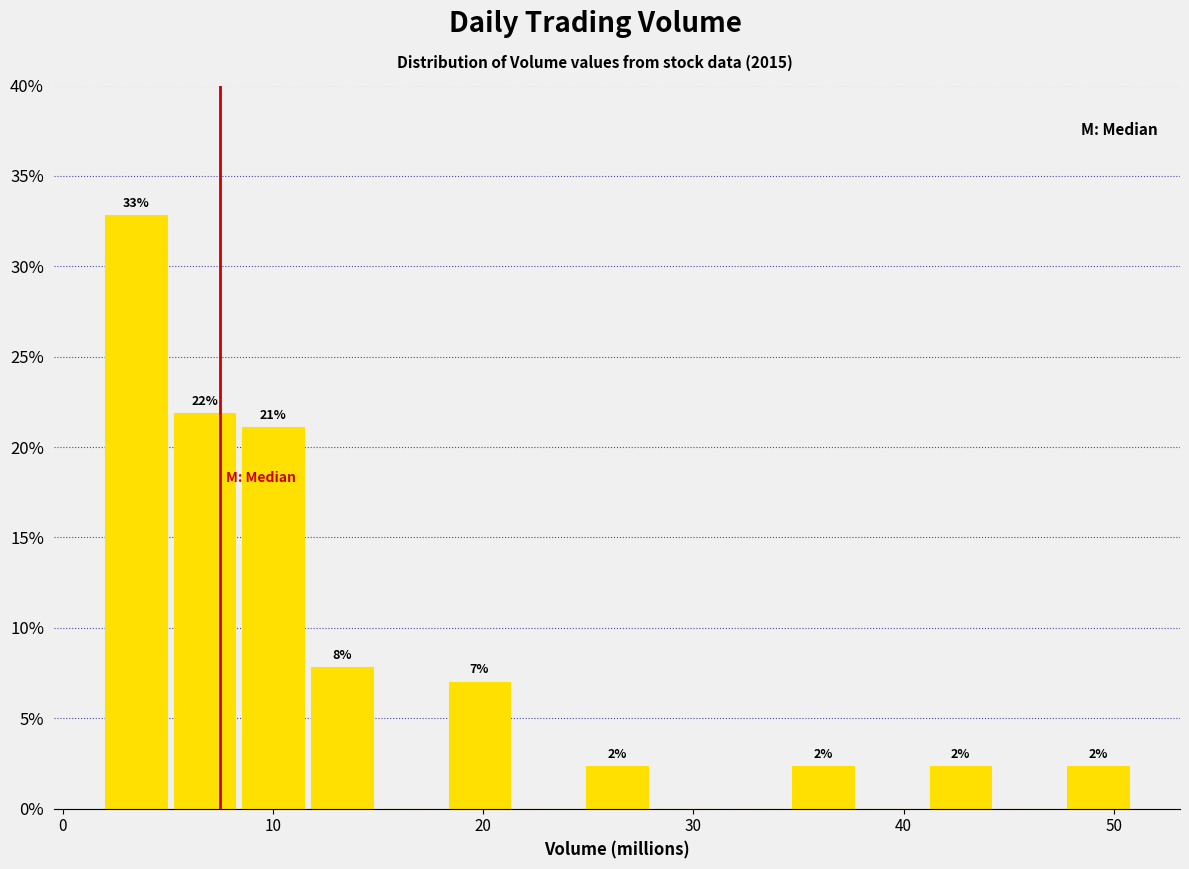

Around what value on the x-axis is the tallest bar? Give the approximate position of its centre, as read against the axis.

3